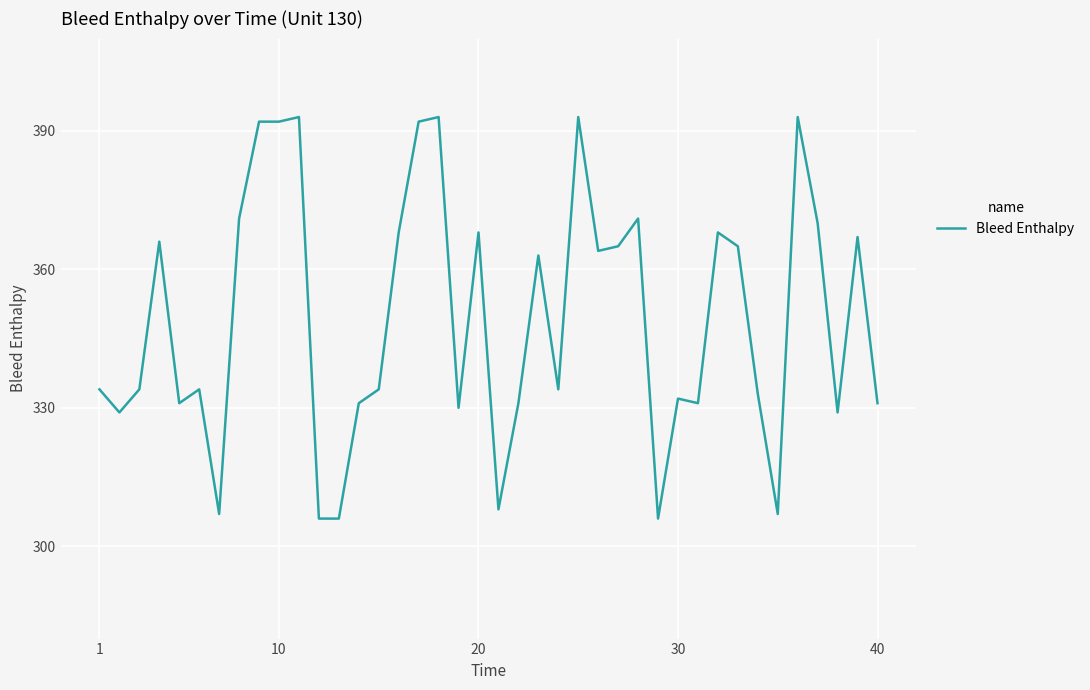

What is the average value?

349